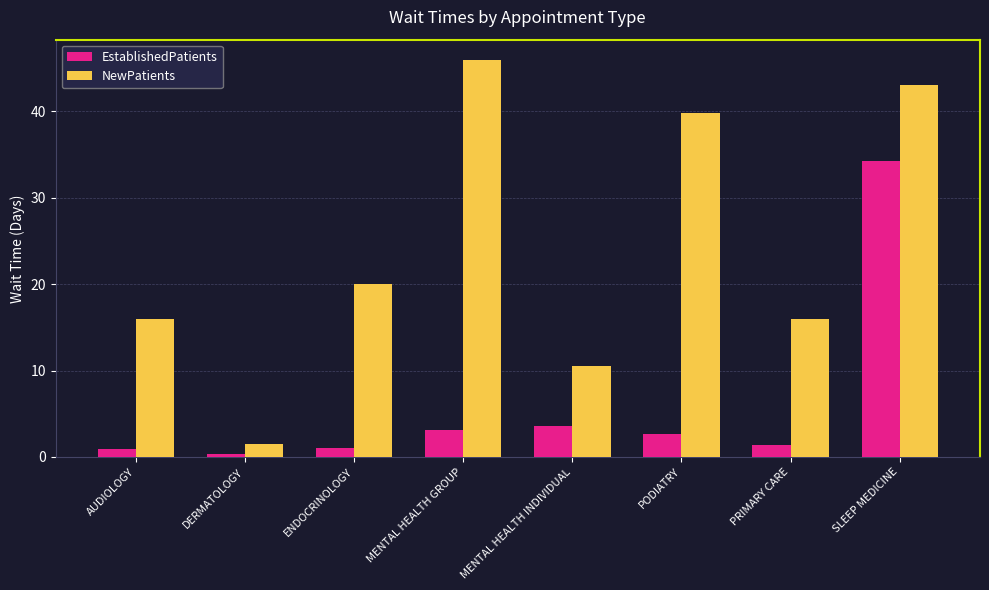

What is the difference between the highest and lowest values at ENDOCRINOLOGY?

19.0